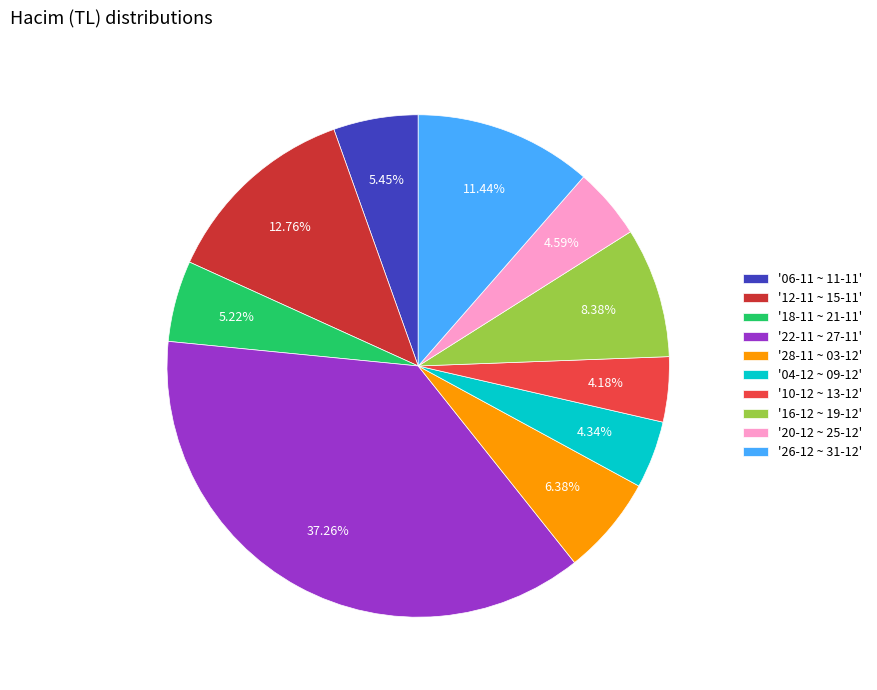

Approximately how many times larger is the value at '26-12 ~ 31-12' compared to '16-12 ~ 19-12'?

1.4